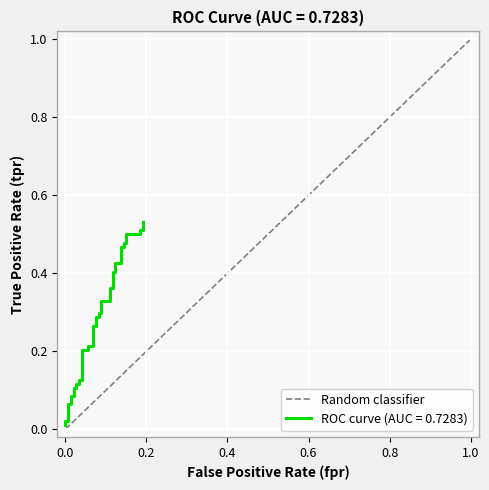

What is the change in value from 0.0 to 1.0?

+1